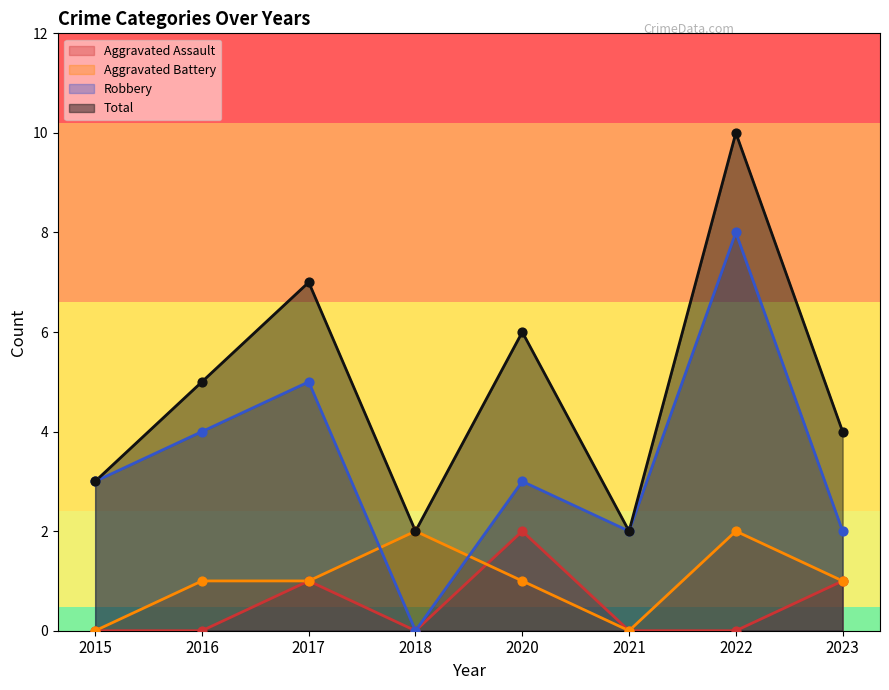

Is the value of Aggravated Assault at 2018 greater than the value of Robbery at 2018?

No